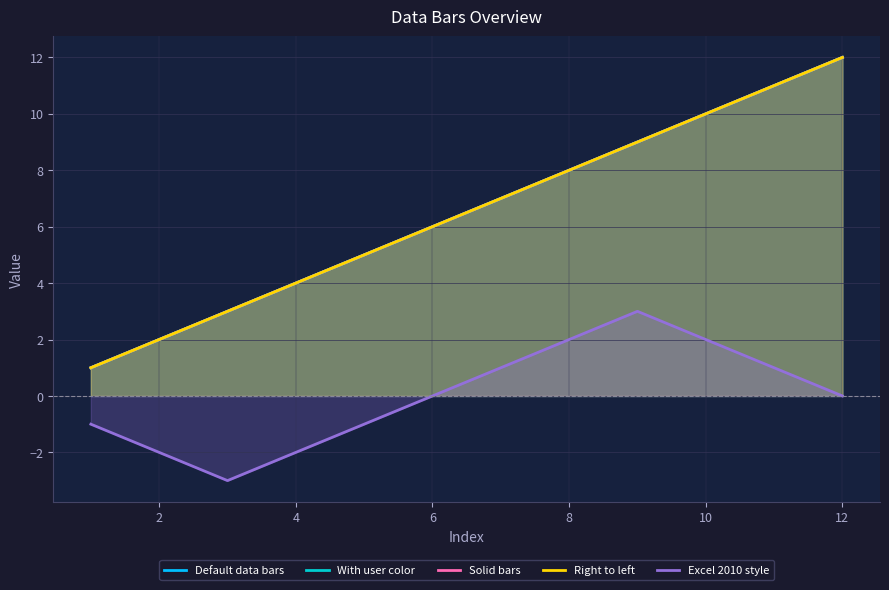

True or false: With user color has a value of 4 at 4.

True